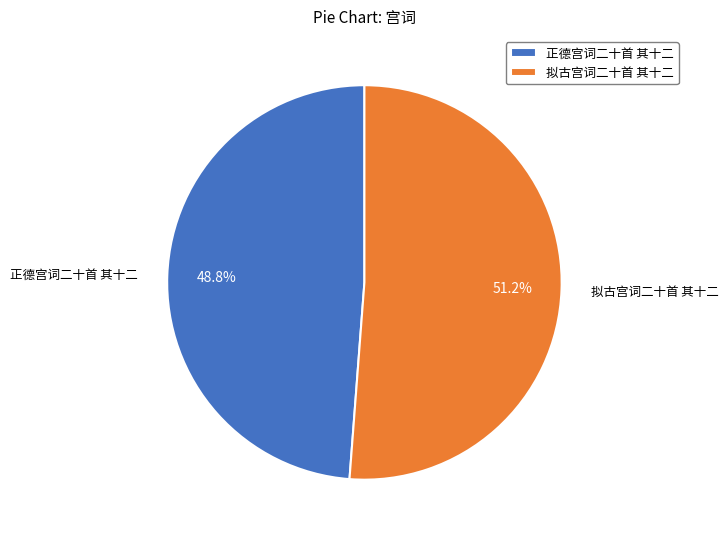

What is the majority slice?

拟古宫词二十首 其十二